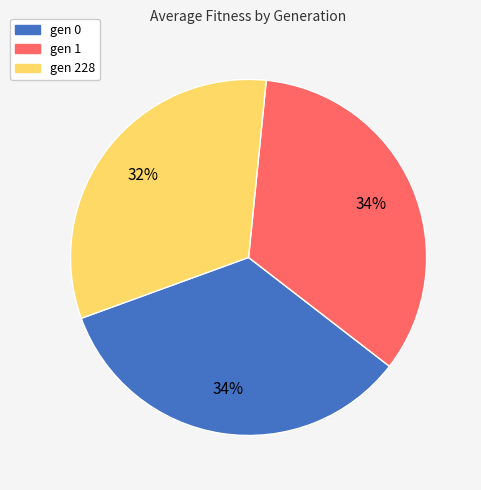

Approximately how many times larger is the value at gen 1 compared to gen 228?

1.1